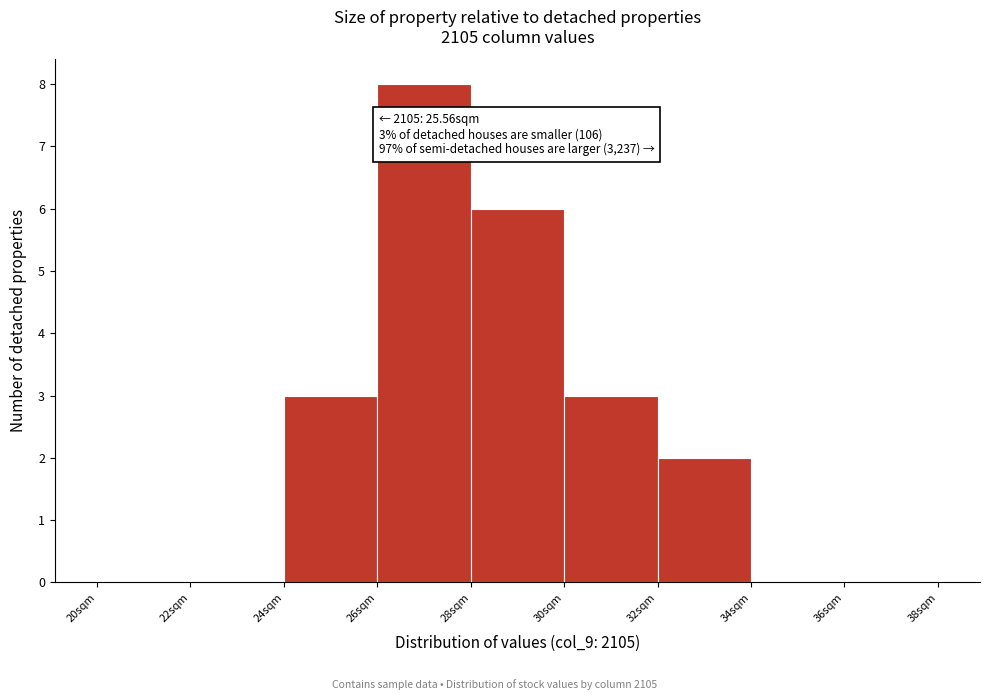

Which range on the x-axis has the tallest bar?

26 to 28